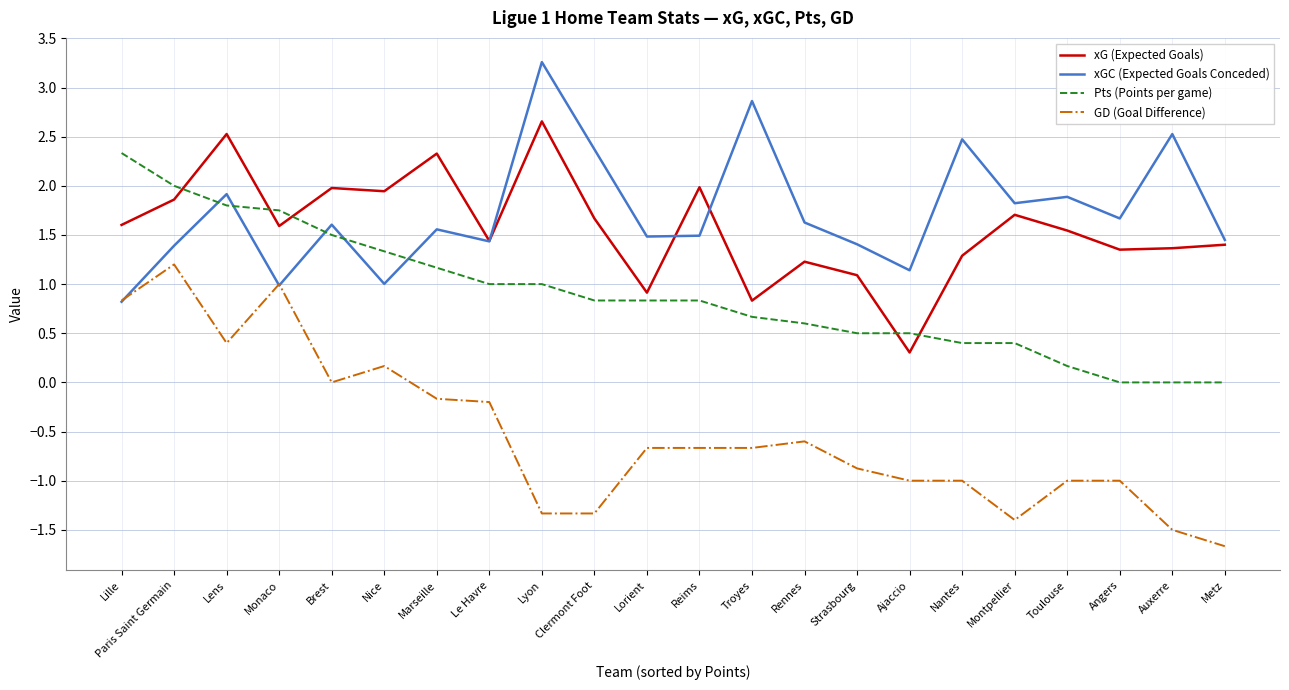

At which category does xGC (Expected Goals Conceded) reach its first local valley?

Monaco